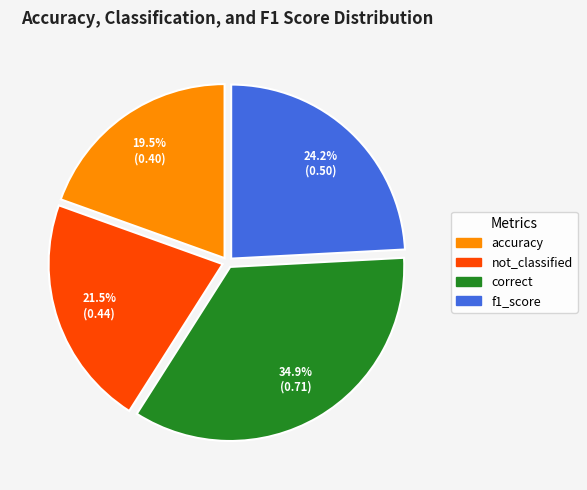

Which slice is the smallest?

accuracy